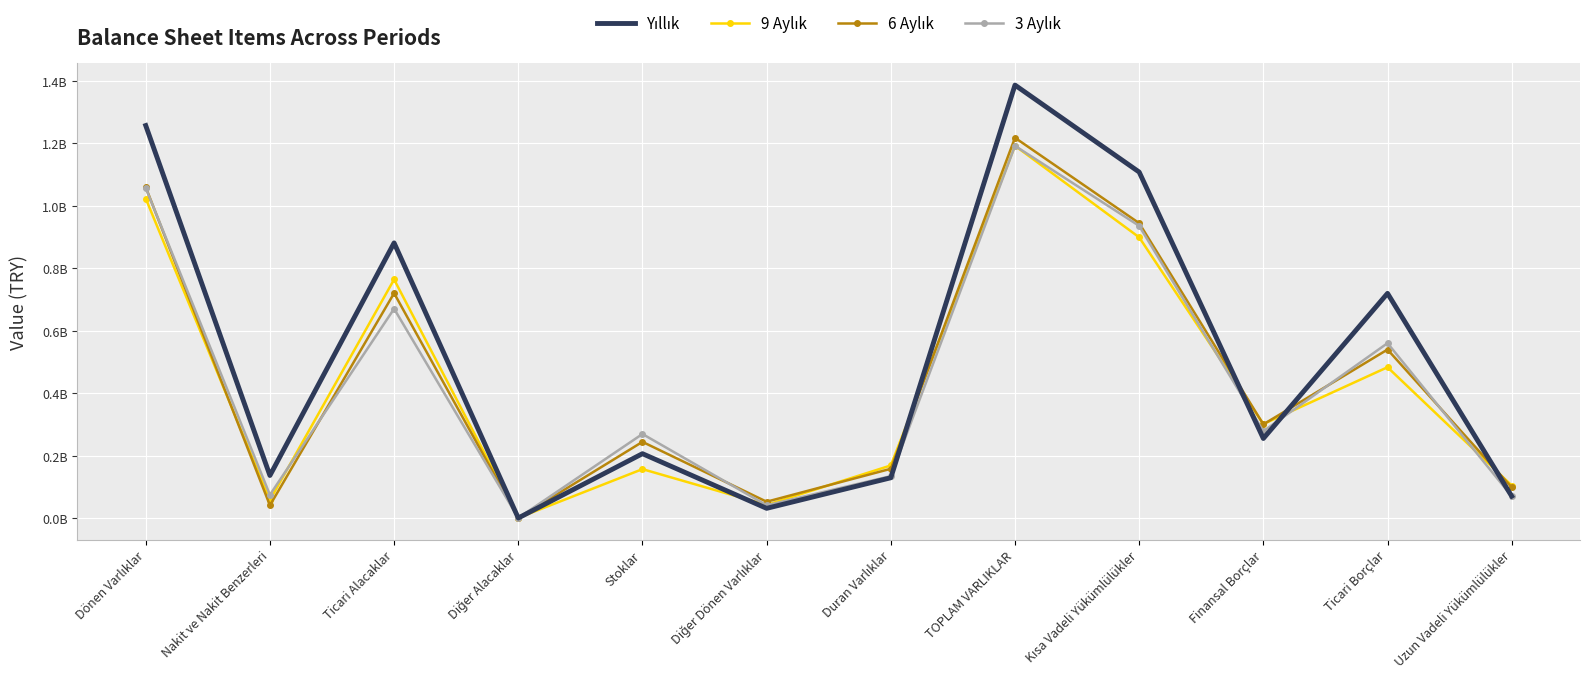

Which category has the lowest value in the 6 Aylık series?

Diğer Alacaklar